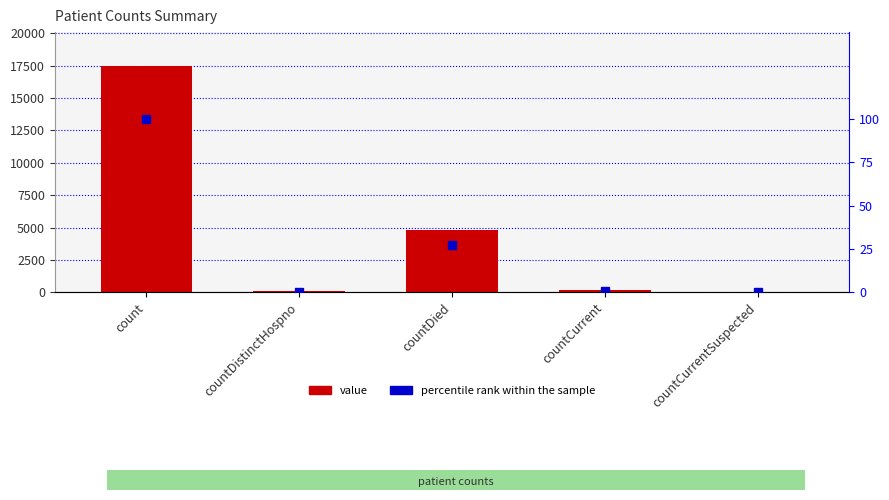

Which category has the highest value in the value series?

count